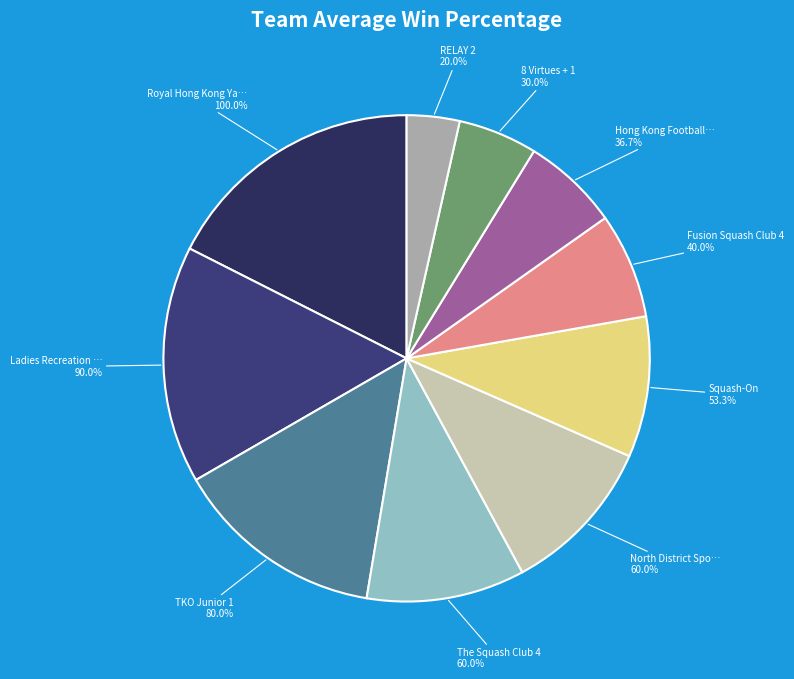

Do North District Sports Association 2 and Squash-On together represent more than half of the pie?

No